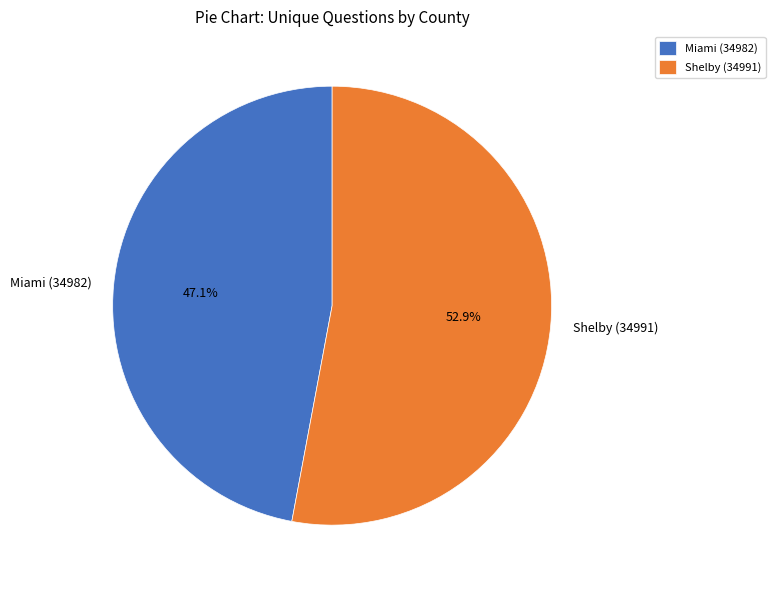

How many segments does this pie chart have?

2